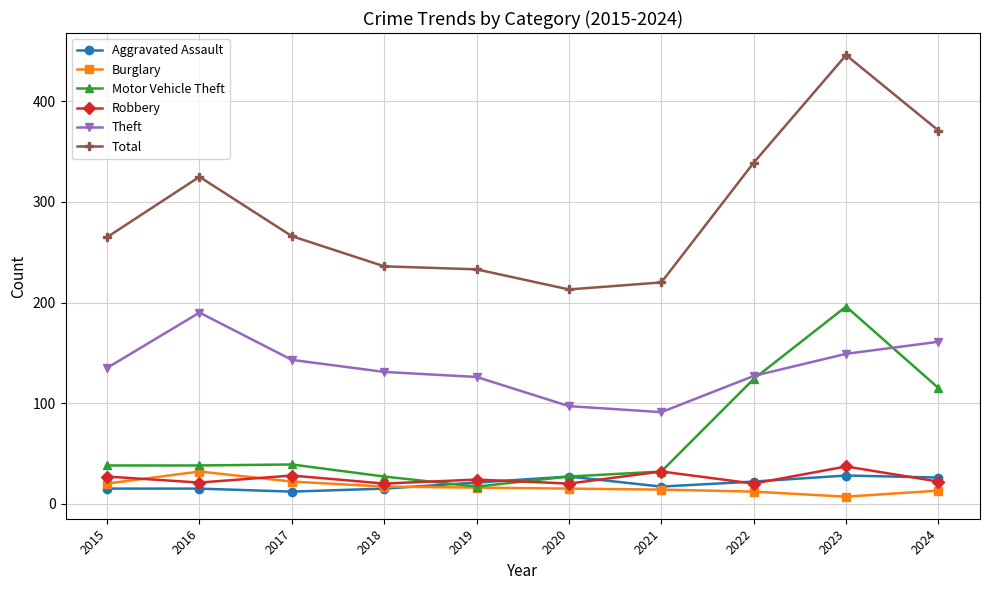

True or false: Robbery and Theft cross at least once.

False